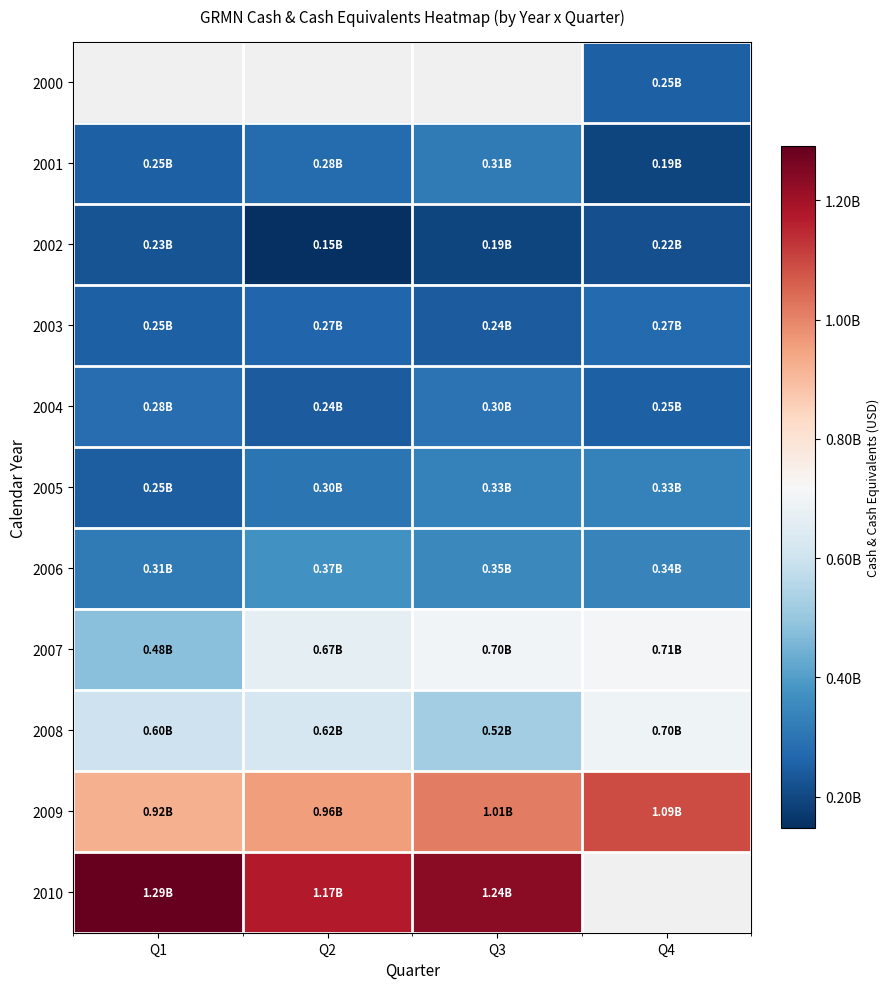

What value does the 2006 series have at Q3?

351723000.0